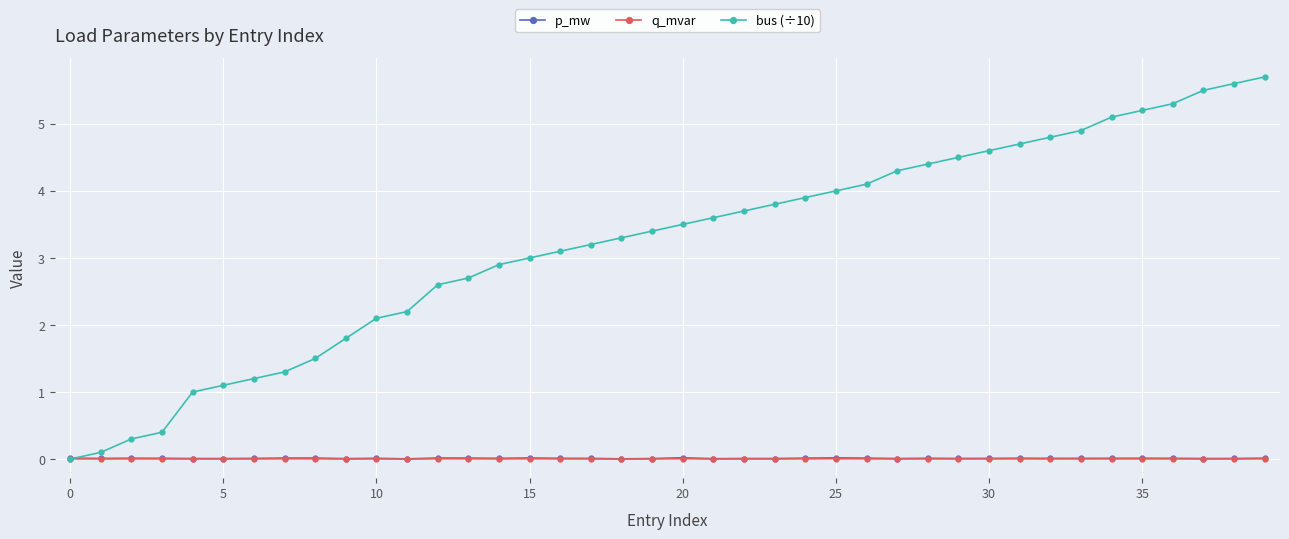

Is this an area chart (filled region under the line)?

No